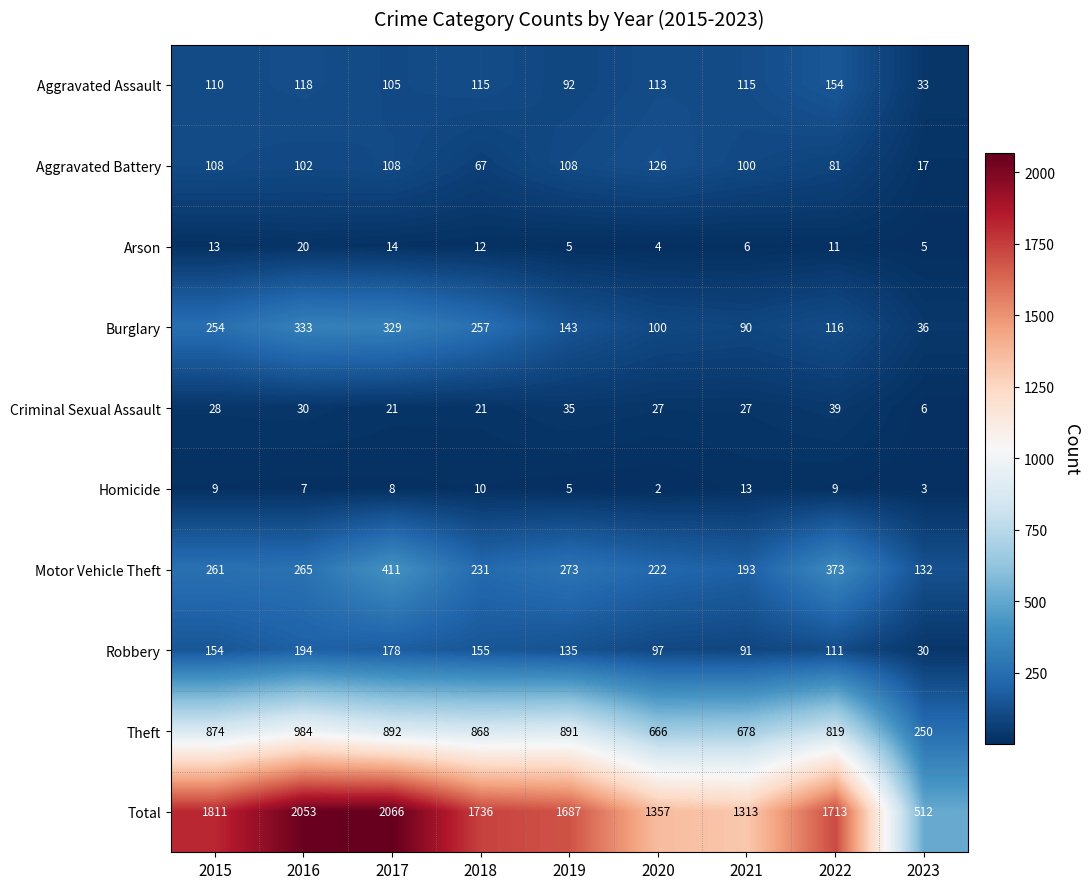

List the series in order of their peak value, highest first.

Total, Theft, Motor Vehicle Theft, Burglary, Robbery, Aggravated Assault, Aggravated Battery, Criminal Sexual Assault, Arson, Homicide